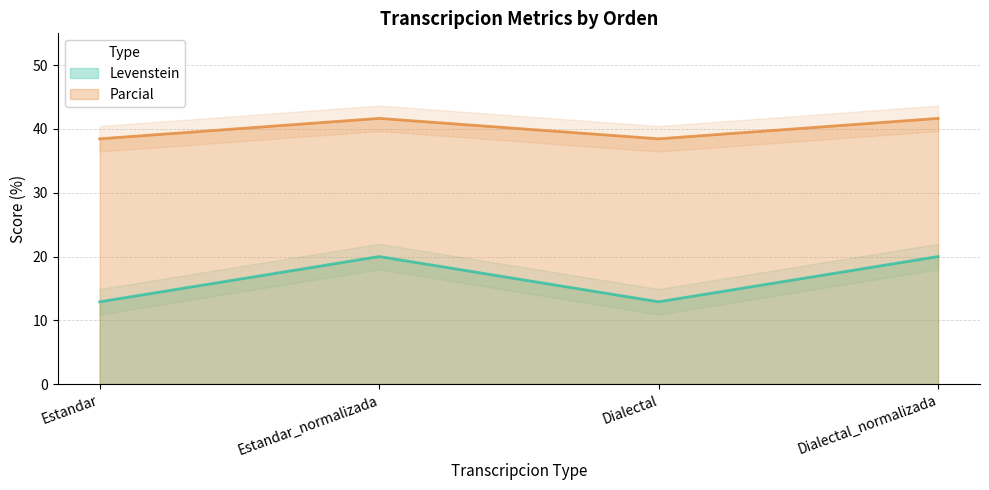

What is the average value of the Parcial series?

40.1